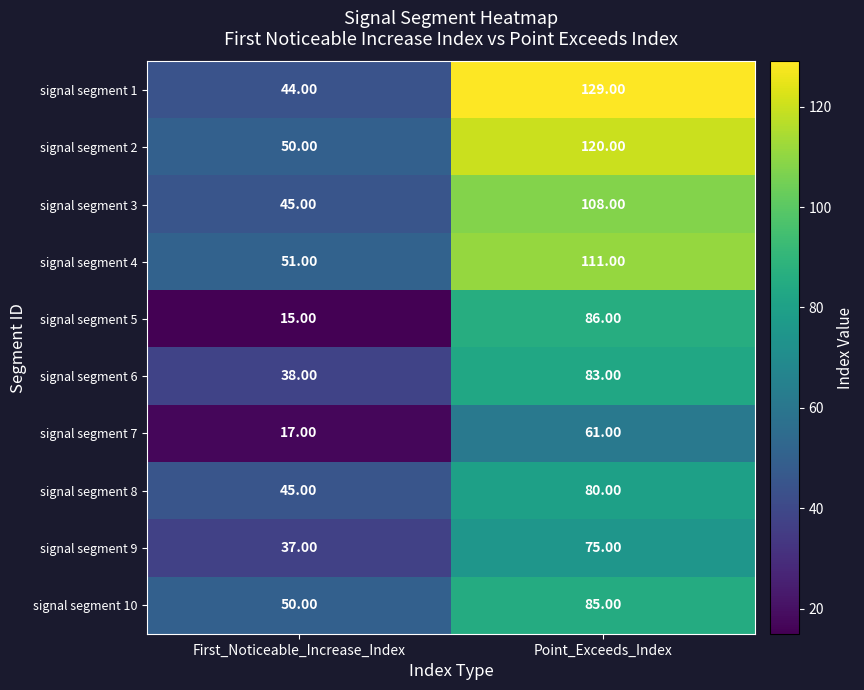

What is the sum of the signal segment 5 values at First_Noticeable_Increase_Index and Point_Exceeds_Index?

101